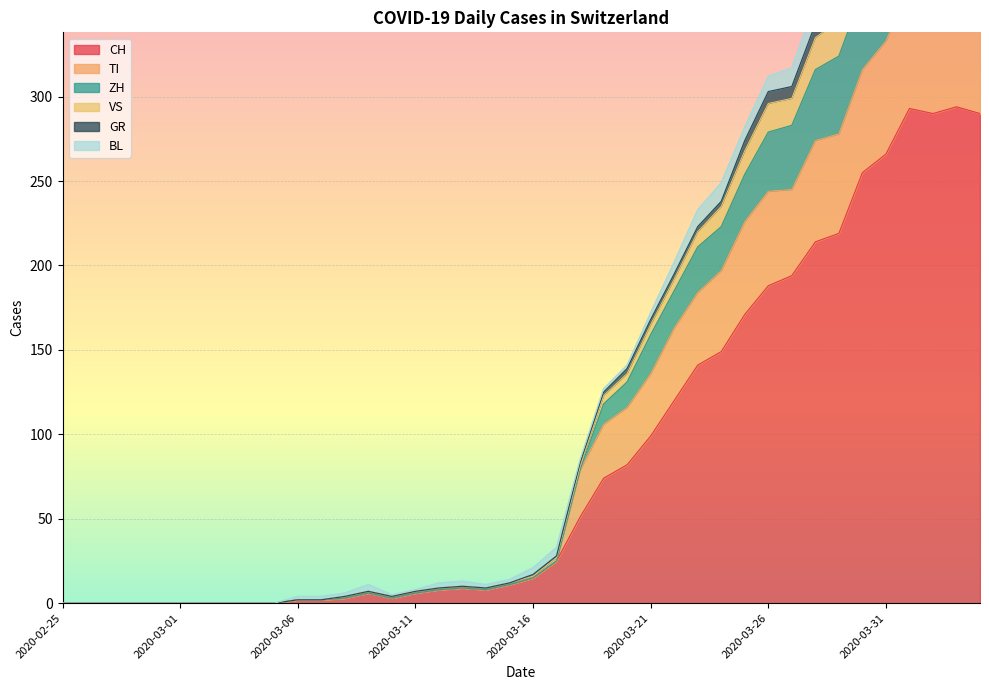

True or false: ZH and GR intersect in this chart.

False